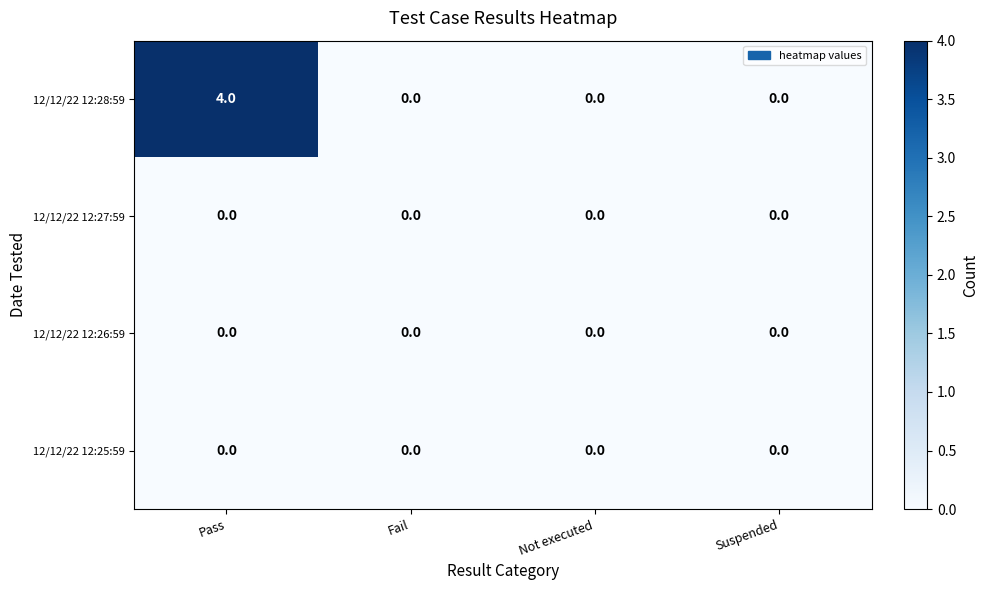

Reading left to right, what are all the values shown in this chart?

12/12/22 12:28:59: Pass=4	Fail=0	Not executed=0	Suspended=0
12/12/22 12:27:59: Pass=0	Fail=0	Not executed=0	Suspended=0
12/12/22 12:26:59: Pass=0	Fail=0	Not executed=0	Suspended=0
12/12/22 12:25:59: Pass=0	Fail=0	Not executed=0	Suspended=0